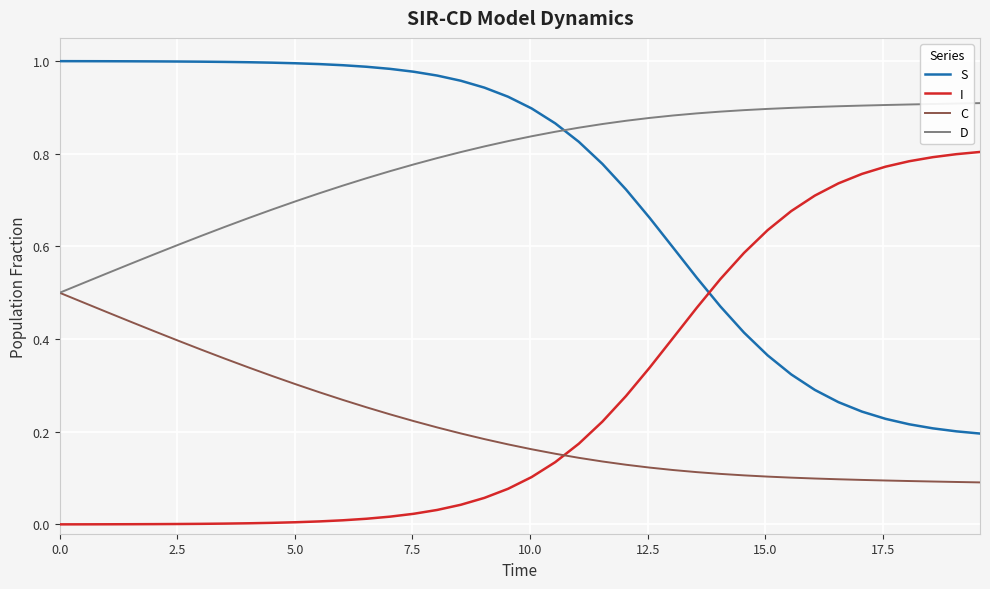

How many times do I and S cross each other?

1